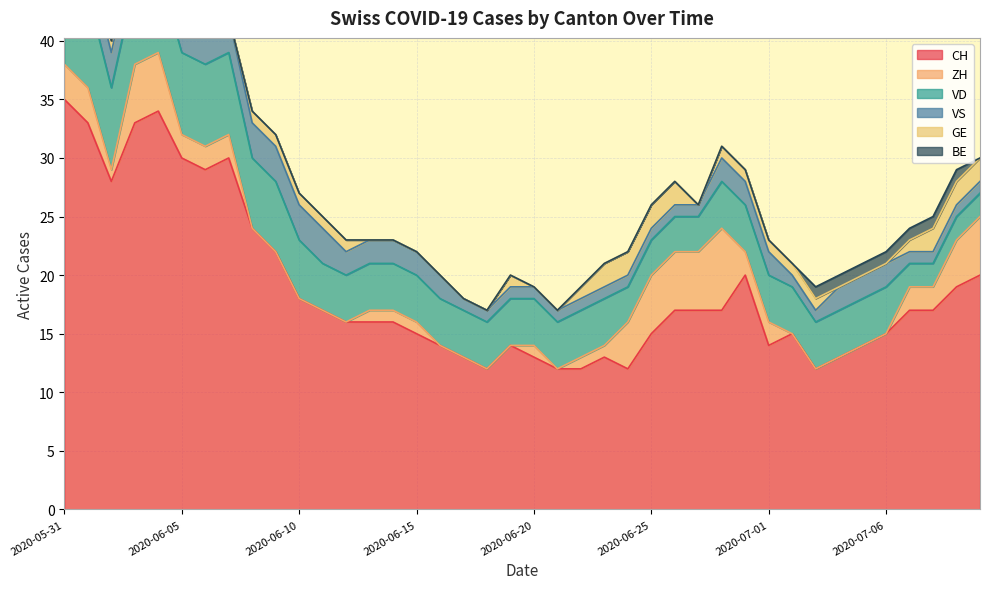

Reading left to right, transcribe all the data shown in this chart.

CH: 2020-05-31=35	2020-06-01=33	2020-06-02=28	2020-06-03=33	2020-06-04=34	2020-06-05=30	2020-06-06=29	2020-06-07=30	2020-06-08=24	2020-06-09=22	2020-06-10=18	2020-06-11=17	2020-06-12=16	2020-06-13=16	2020-06-14=16	2020-06-15=15	2020-06-16=14	2020-06-17=13	2020-06-18=12	2020-06-19=14	2020-06-20=13	2020-06-21=12	2020-06-22=12	2020-06-23=13	2020-06-24=12	2020-06-25=15	2020-06-26=17	2020-06-27=17	2020-06-29=17	2020-06-30=20	2020-07-01=14	2020-07-02=15	2020-07-03=12	2020-07-04=13	2020-07-05=14	2020-07-06=15	2020-07-07=17	2020-07-08=17	2020-07-09=19	2020-07-09=20
ZH: 2020-05-31=3	2020-06-01=3	2020-06-02=1	2020-06-03=5	2020-06-04=5	2020-06-05=2	2020-06-06=2	2020-06-07=2	2020-06-08=0	2020-06-09=0	2020-06-10=0	2020-06-11=0	2020-06-12=0	2020-06-13=1	2020-06-14=1	2020-06-15=1	2020-06-16=0	2020-06-17=0	2020-06-18=0	2020-06-19=0	2020-06-20=1	2020-06-21=0	2020-06-22=1	2020-06-23=1	2020-06-24=4	2020-06-25=5	2020-06-26=5	2020-06-27=5	2020-06-29=7	2020-06-30=2	2020-07-01=2	2020-07-02=0	2020-07-03=0	2020-07-04=0	2020-07-05=0	2020-07-06=0	2020-07-07=2	2020-07-08=2	2020-07-09=4	2020-07-09=5
VD: 2020-05-31=8	2020-06-01=8	2020-06-02=7	2020-06-03=7	2020-06-04=7	2020-06-05=7	2020-06-06=7	2020-06-07=7	2020-06-08=6	2020-06-09=6	2020-06-10=5	2020-06-11=4	2020-06-12=4	2020-06-13=4	2020-06-14=4	2020-06-15=4	2020-06-16=4	2020-06-17=4	2020-06-18=4	2020-06-19=4	2020-06-20=4	2020-06-21=4	2020-06-22=4	2020-06-23=4	2020-06-24=3	2020-06-25=3	2020-06-26=3	2020-06-27=3	2020-06-29=4	2020-06-30=4	2020-07-01=4	2020-07-02=4	2020-07-03=4	2020-07-04=4	2020-07-05=4	2020-07-06=4	2020-07-07=2	2020-07-08=2	2020-07-09=2	2020-07-09=2
VS: 2020-05-31=5	2020-06-01=3	2020-06-02=3	2020-06-03=3	2020-06-04=3	2020-06-05=3	2020-06-06=3	2020-06-07=3	2020-06-08=3	2020-06-09=3	2020-06-10=3	2020-06-11=3	2020-06-12=2	2020-06-13=2	2020-06-14=2	2020-06-15=2	2020-06-16=2	2020-06-17=1	2020-06-18=1	2020-06-19=1	2020-06-20=1	2020-06-21=1	2020-06-22=1	2020-06-23=1	2020-06-24=1	2020-06-25=1	2020-06-26=1	2020-06-27=1	2020-06-29=2	2020-06-30=2	2020-07-01=2	2020-07-02=1	2020-07-03=1	2020-07-04=2	2020-07-05=2	2020-07-06=2	2020-07-07=1	2020-07-08=1	2020-07-09=1	2020-07-09=1
GE: 2020-05-31=0	2020-06-01=0	2020-06-02=1	2020-06-03=1	2020-06-04=1	2020-06-05=1	2020-06-06=0	2020-06-07=0	2020-06-08=1	2020-06-09=1	2020-06-10=1	2020-06-11=1	2020-06-12=1	2020-06-13=0	2020-06-14=0	2020-06-15=0	2020-06-16=0	2020-06-17=0	2020-06-18=0	2020-06-19=1	2020-06-20=0	2020-06-21=0	2020-06-22=1	2020-06-23=2	2020-06-24=2	2020-06-25=2	2020-06-26=2	2020-06-27=0	2020-06-29=1	2020-06-30=1	2020-07-01=1	2020-07-02=1	2020-07-03=1	2020-07-04=0	2020-07-05=0	2020-07-06=0	2020-07-07=1	2020-07-08=2	2020-07-09=2	2020-07-09=2
BE: 2020-05-31=1	2020-06-01=1	2020-06-02=0	2020-06-03=0	2020-06-04=0	2020-06-05=0	2020-06-06=0	2020-06-07=0	2020-06-08=0	2020-06-09=0	2020-06-10=0	2020-06-11=0	2020-06-12=0	2020-06-13=0	2020-06-14=0	2020-06-15=0	2020-06-16=0	2020-06-17=0	2020-06-18=0	2020-06-19=0	2020-06-20=0	2020-06-21=0	2020-06-22=0	2020-06-23=0	2020-06-24=0	2020-06-25=0	2020-06-26=0	2020-06-27=0	2020-06-29=0	2020-06-30=0	2020-07-01=0	2020-07-02=0	2020-07-03=1	2020-07-04=1	2020-07-05=1	2020-07-06=1	2020-07-07=1	2020-07-08=1	2020-07-09=1	2020-07-09=0